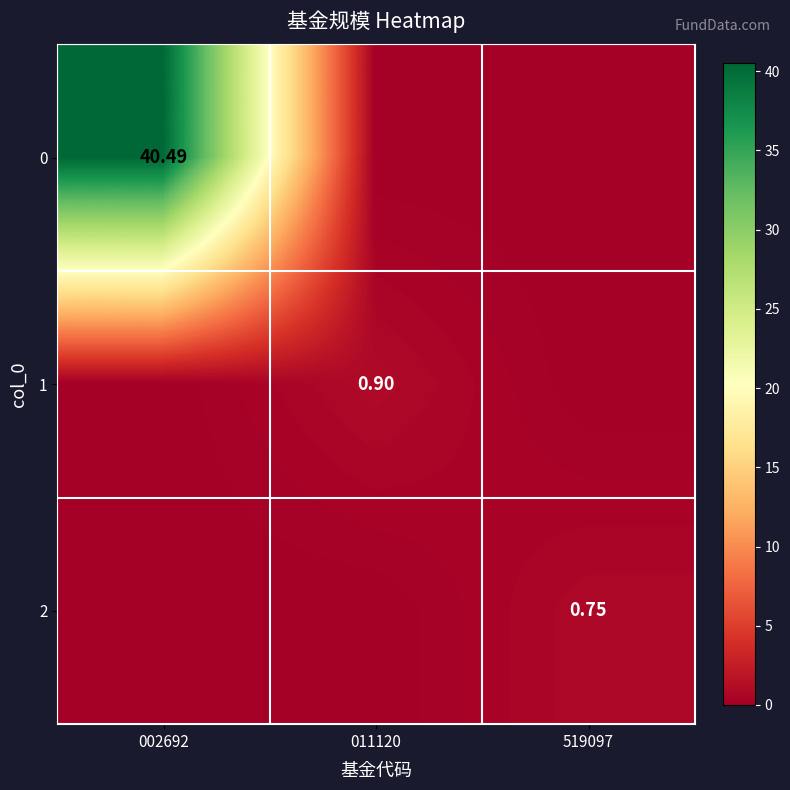

Between 002692 and 011120, which is larger?

002692